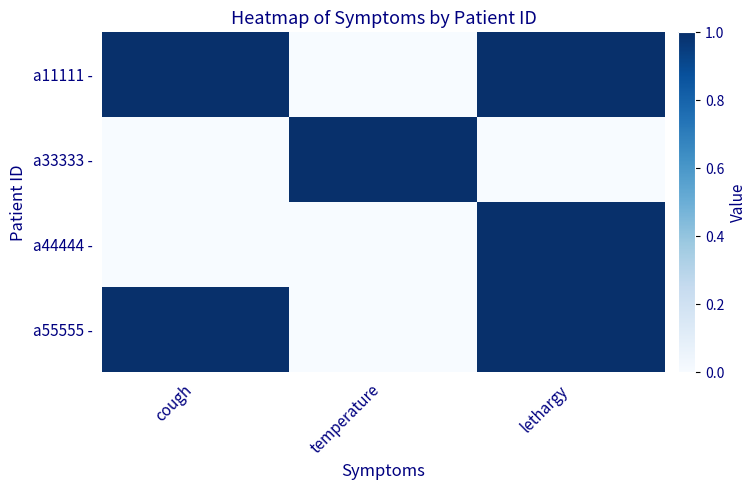

Which series has the widest spread of values?

a11111 -